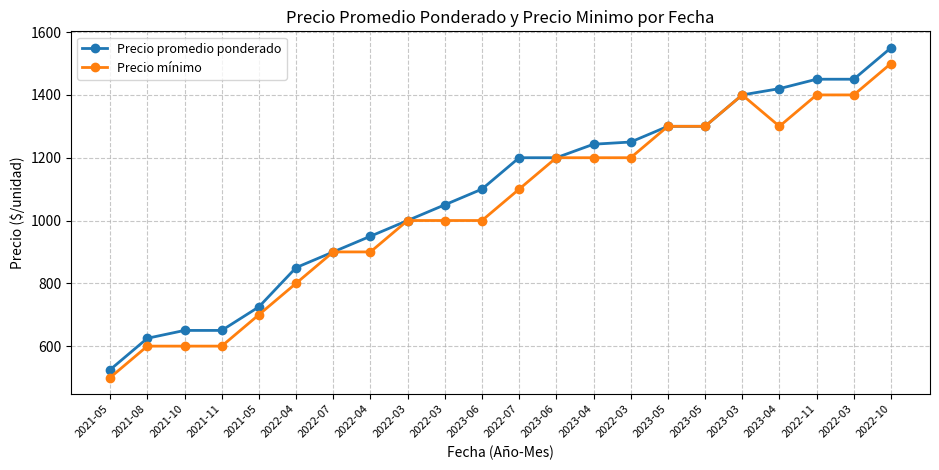

Reading left to right, extract all data points from this chart.

Precio promedio ponderado: 525	625	650	650	725	850	900	950	1000	1050	1100	1200	1200	1243	1250	1300	1300	1400	1420	1450	1450	1550
Precio mínimo: 500	600	600	600	700	800	900	900	1000	1000	1000	1100	1200	1200	1200	1300	1300	1400	1300	1400	1400	1500